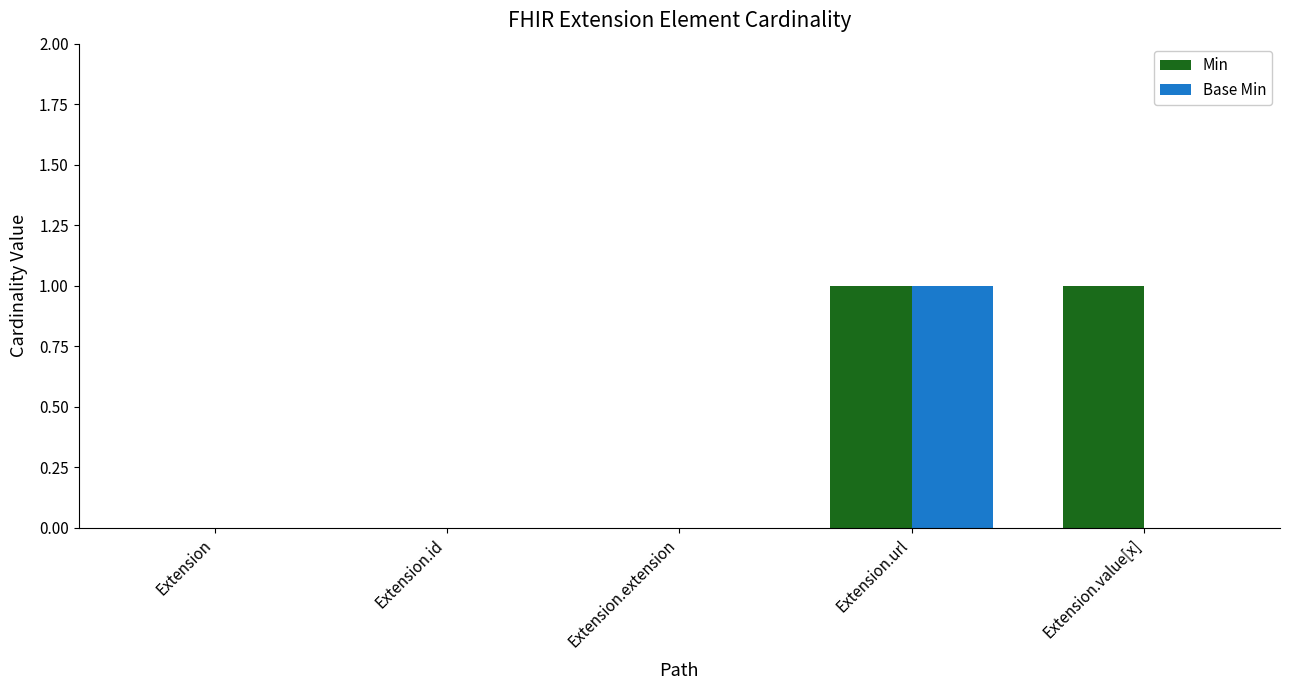

Which category has the highest value in the Base Min series?

Extension.url